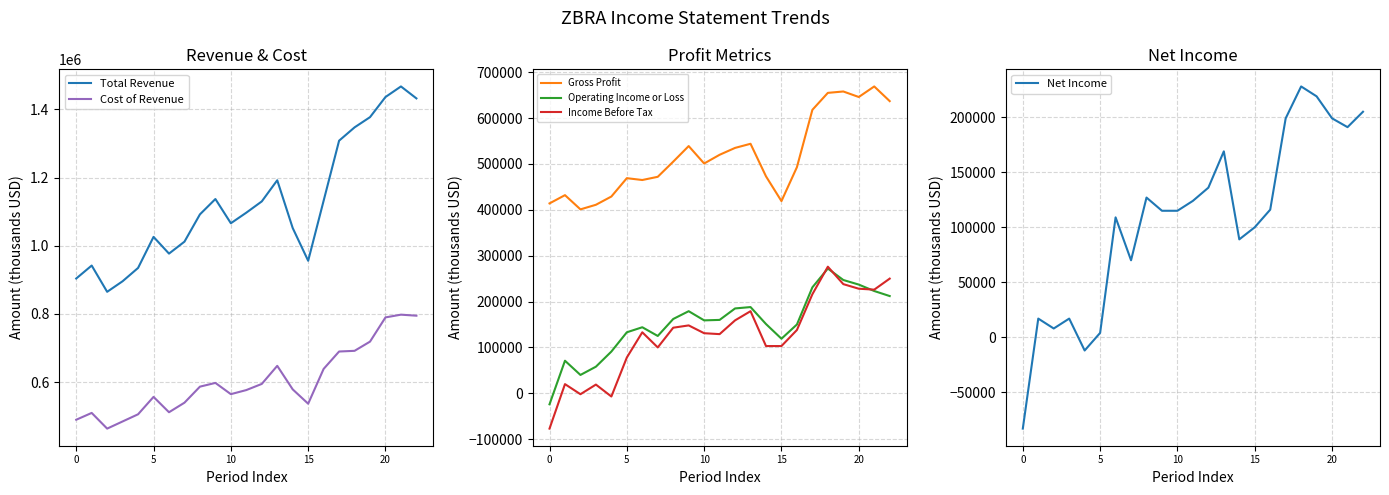

What is the maximum value shown in the chart?

1467000